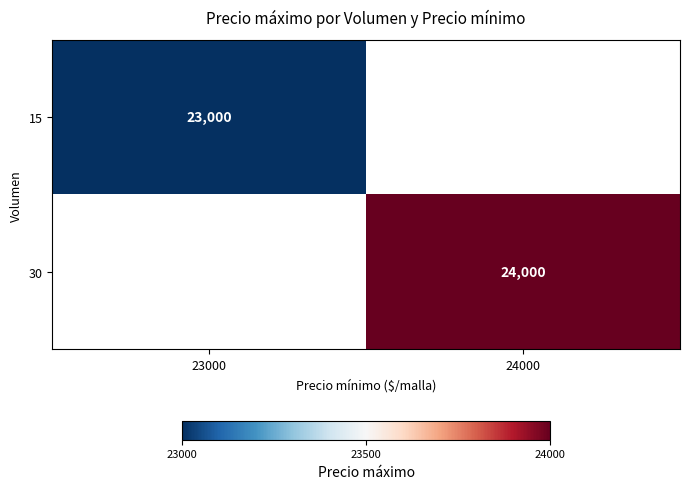

Rank the categories by 30 value from highest to lowest.

23000, 24000